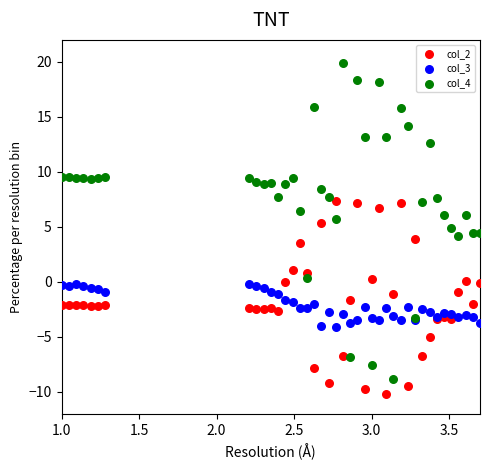

Which series has the widest spread of Y values?

col_4